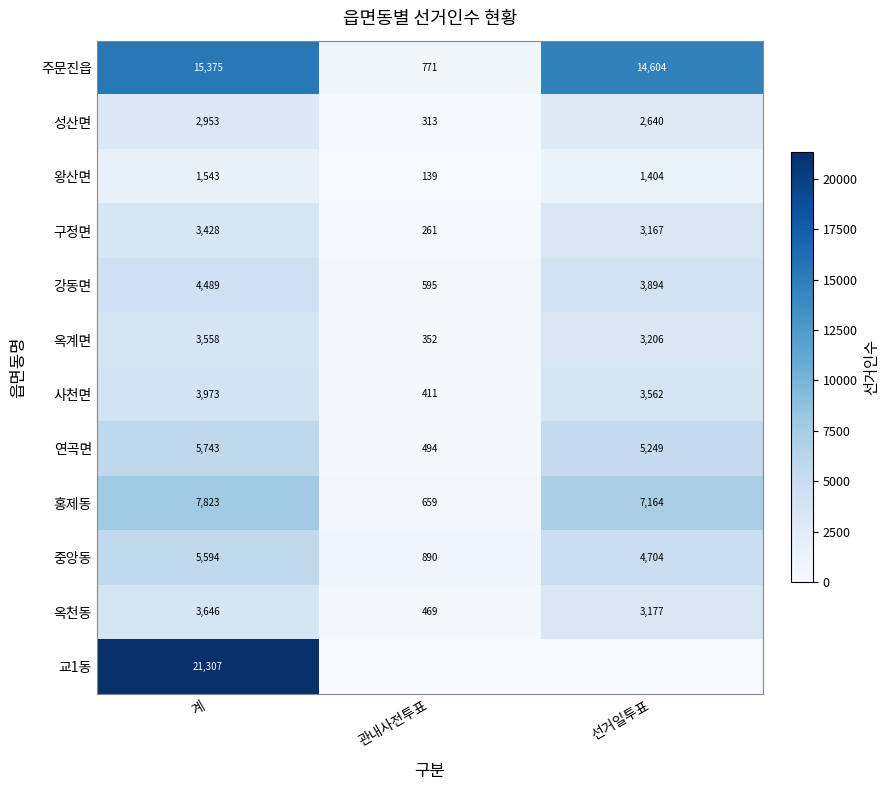

Is it true that 왕산면 equals 1543 at 계?

True